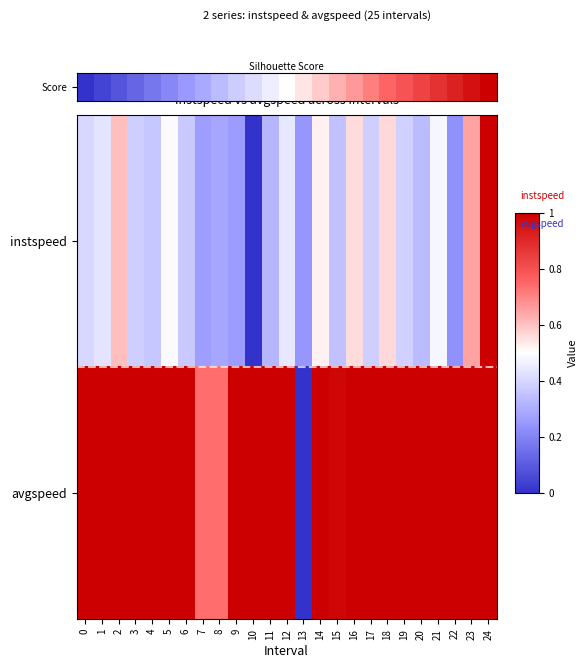

How many categories are shown in the chart?

25